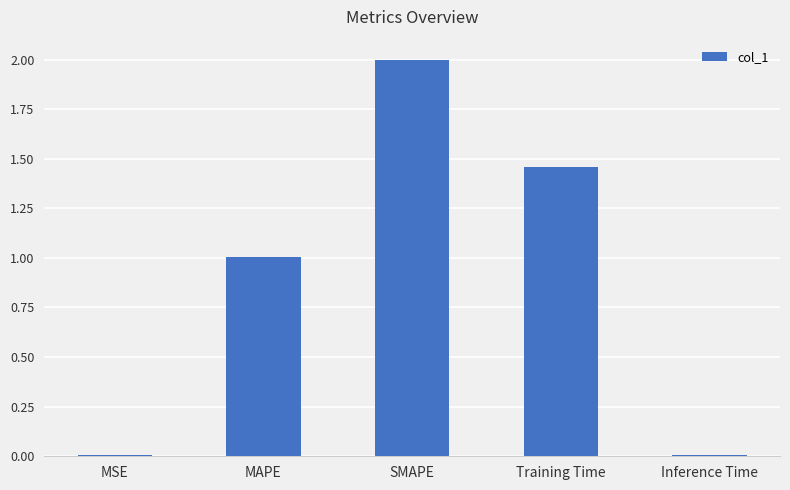

What is the change in value from Training Time to Inference Time?

-1.5